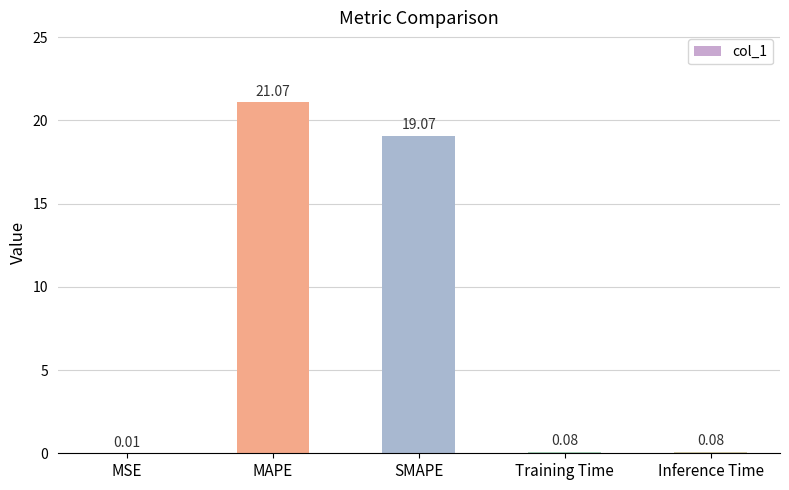

Which has a higher value, MSE or Training Time?

Training Time